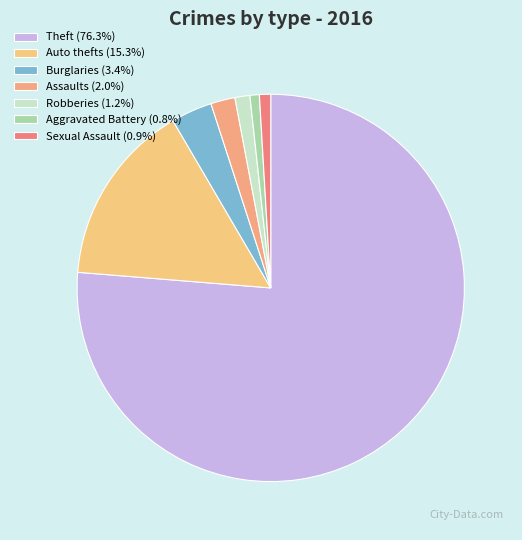

Count the number of slices in the pie.

7